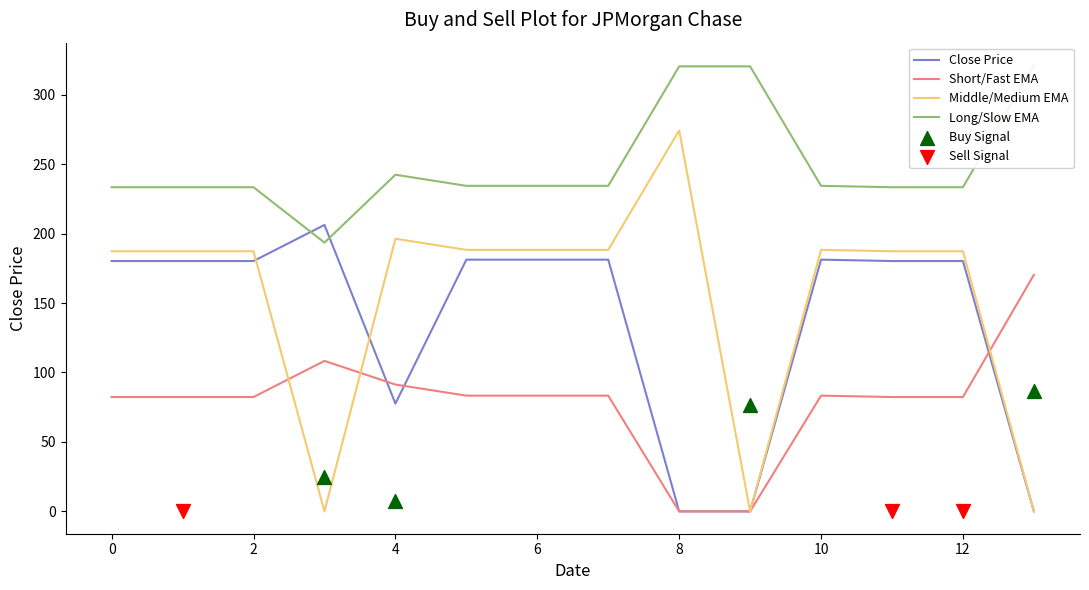

At how many categories does at least one series exceed 150?

14